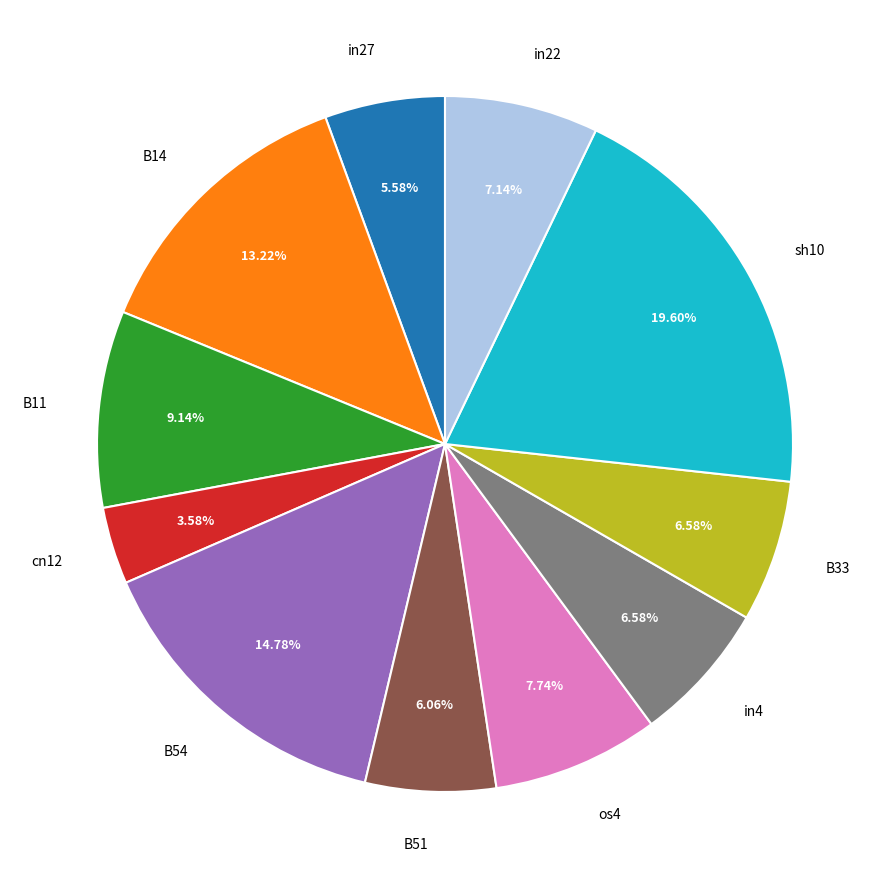

How many segments does this pie chart have?

11